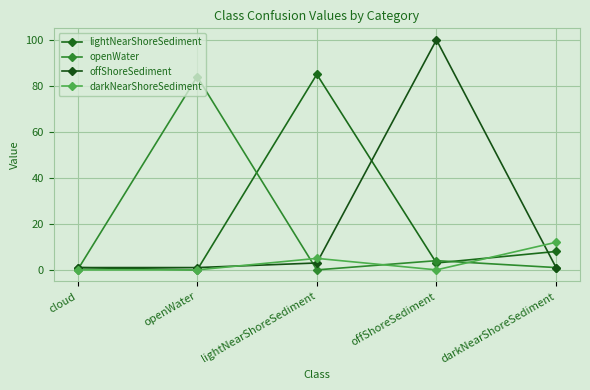

Reading left to right, transcribe all the data shown in this chart.

lightNearShoreSediment: 1	0	85	3	8
openWater: 0	84	0	4	1
offShoreSediment: 1	1	3	100	1
darkNearShoreSediment: 0	0	5	0	12